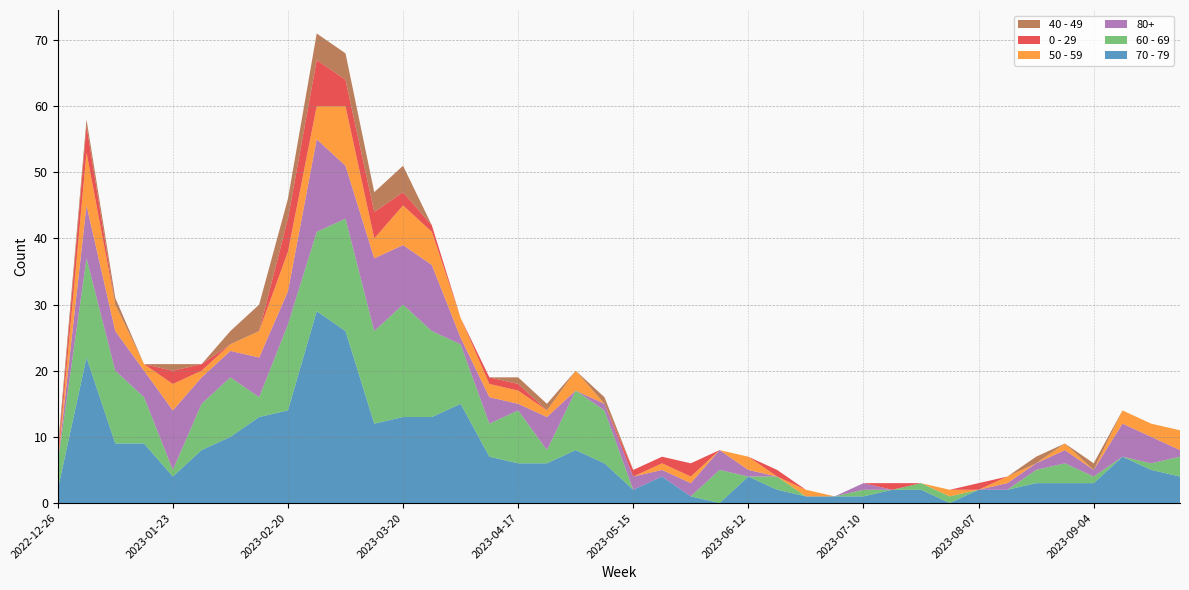

Reading left to right, extract all data points from this chart.

70 - 79: 2	22	9	9	4	8	10	13	14	29	26	12	13	13	15	7	6	6	8	6	2	4	1	0	4	2	1	1	1	2	2	0	2	2	3	3	3	7	5	4
60 - 69: 4	15	11	7	1	7	9	3	13	12	17	14	17	13	9	5	8	2	9	8	0	0	0	5	0	2	0	0	1	0	1	1	0	0	2	3	1	0	1	3
80+: 0	8	6	4	9	4	4	6	5	14	8	11	9	10	1	4	1	5	0	1	2	1	2	3	1	0	0	0	1	0	0	0	0	1	1	2	1	5	4	1
50 - 59: 0	8	4	1	4	1	1	4	6	5	9	3	6	5	3	2	2	1	3	0	0	1	1	0	2	0	1	0	0	0	0	1	0	1	0	1	0	2	2	3
0 - 29: 1	4	0	0	2	1	0	0	5	7	4	4	2	1	0	1	1	0	0	0	1	1	2	0	0	1	0	0	0	1	0	0	1	0	0	0	0	0	0	0
40 - 49: 1	1	1	0	1	0	2	4	3	4	4	3	4	0	0	0	1	1	0	1	0	0	0	0	0	0	0	0	0	0	0	0	0	0	1	0	1	0	0	0